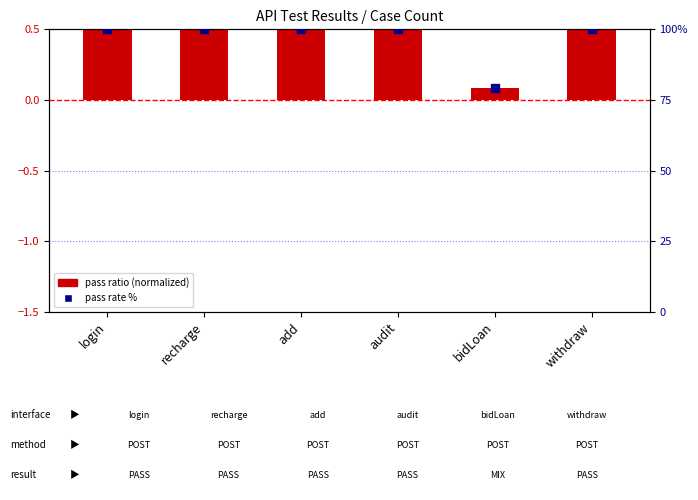

Is the value of pass rate % at withdraw greater than the value of pass ratio (normalized) at bidLoan?

Yes